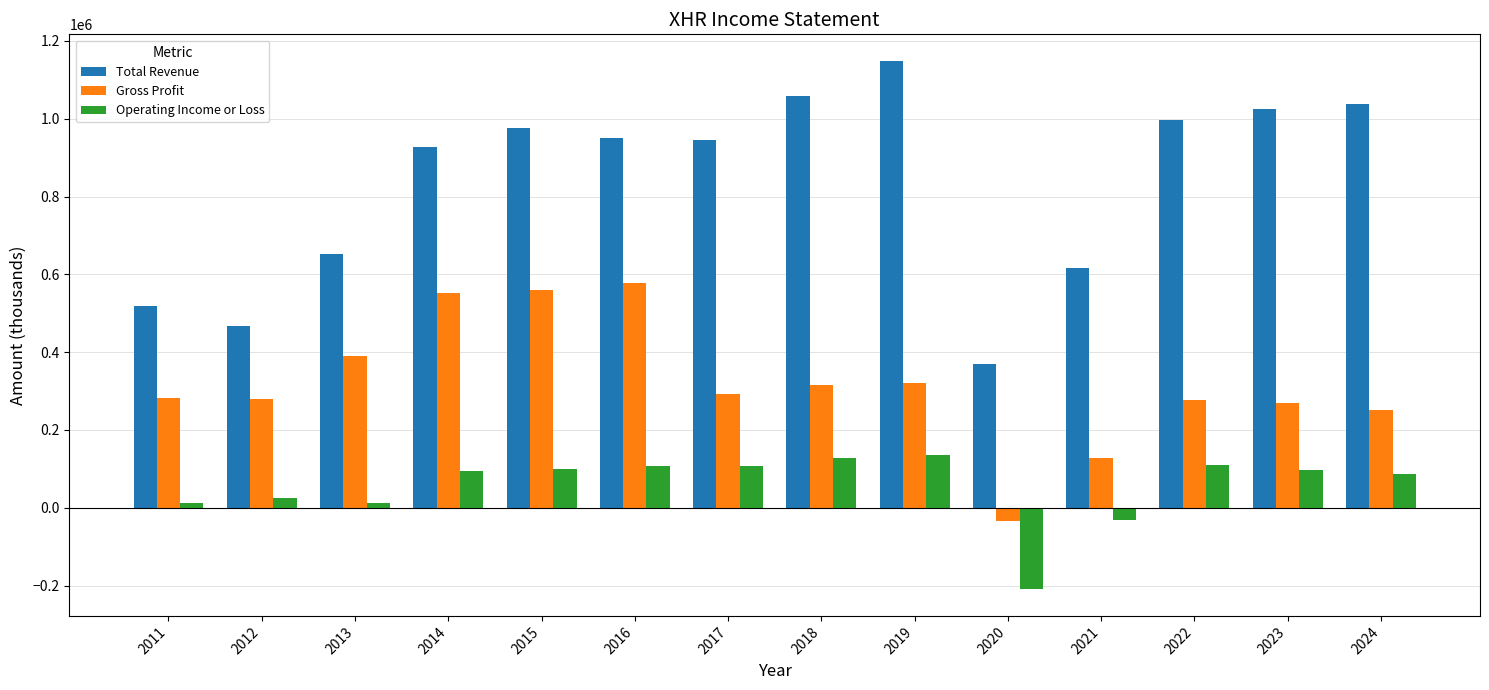

At 2013, list the series in order from smallest to largest.

Operating Income or Loss, Gross Profit, Total Revenue